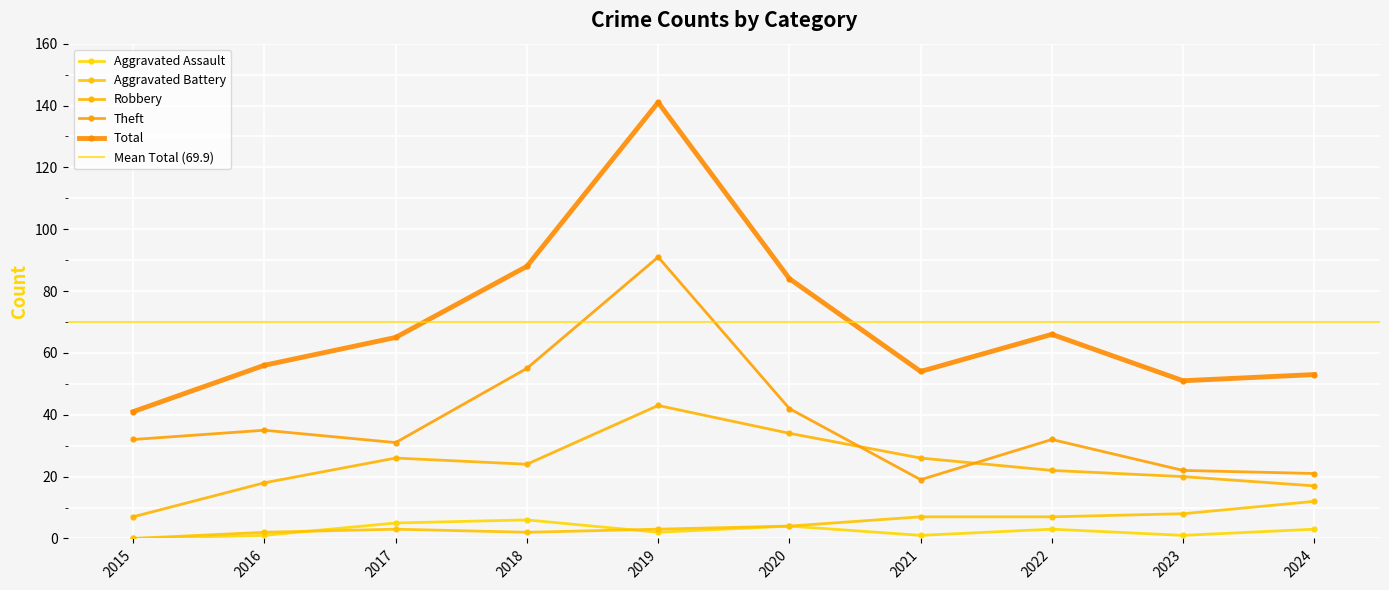

True or false: Total and Aggravated Assault intersect in this chart.

False